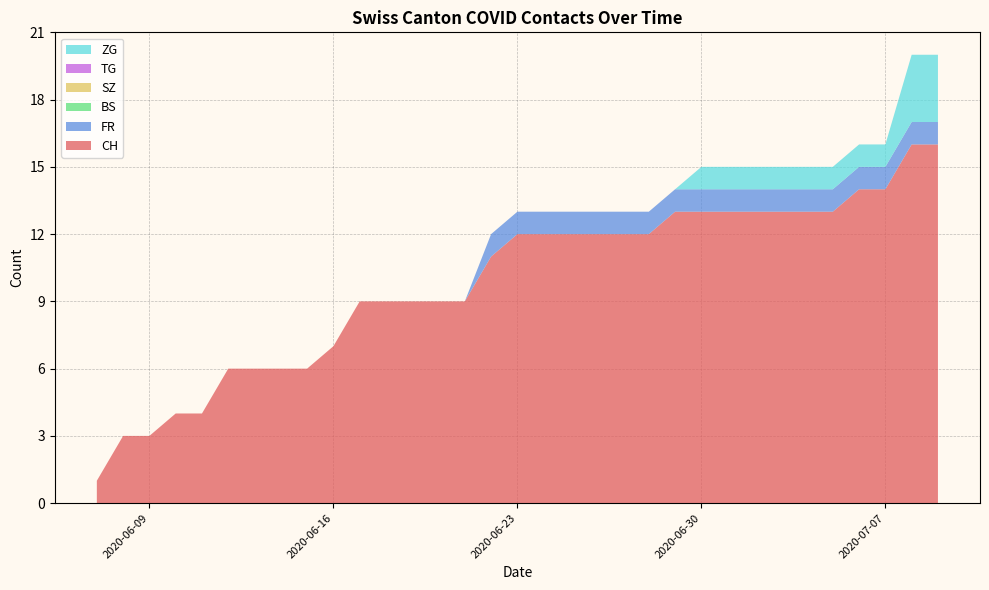

Does the chart have visible grid lines?

Yes